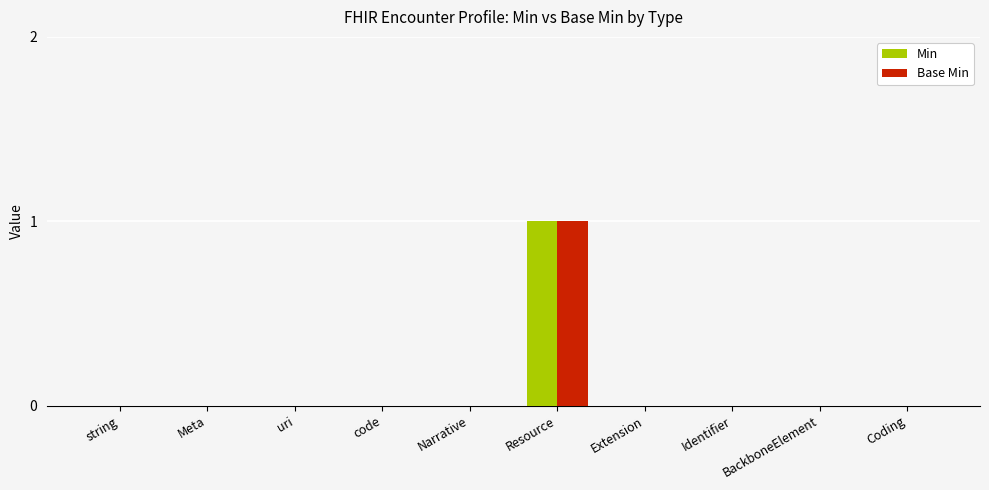

Which label corresponds to the largest value in the chart?

Resource